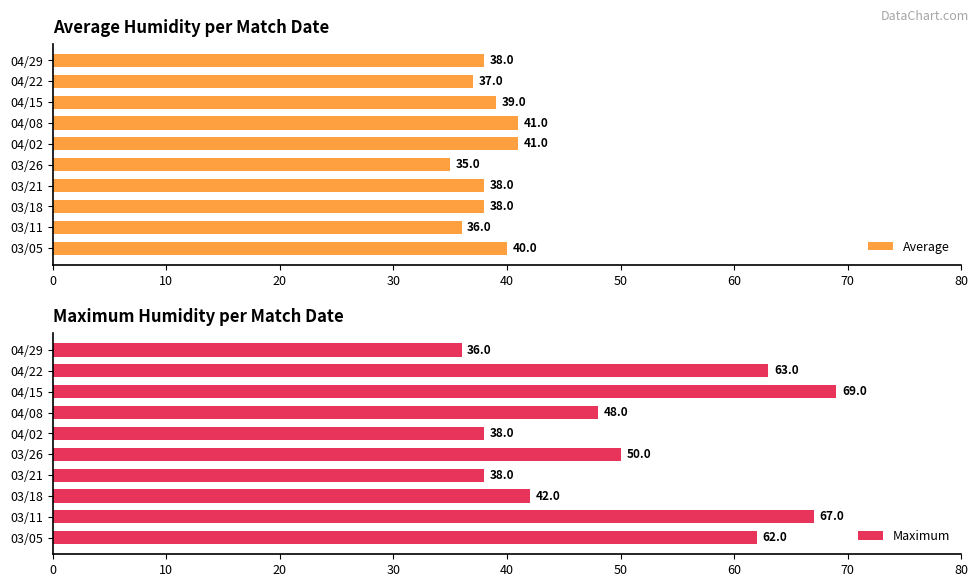

What is the sum of the Average values at 04/08 and 03/26?

76